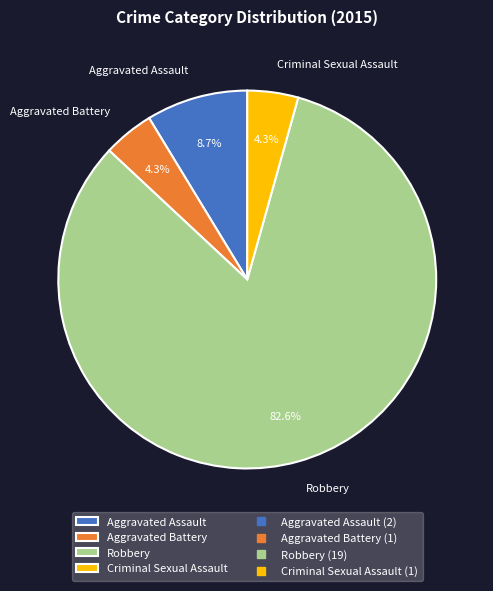

To the nearest percent, what is the average slice percentage?

25%